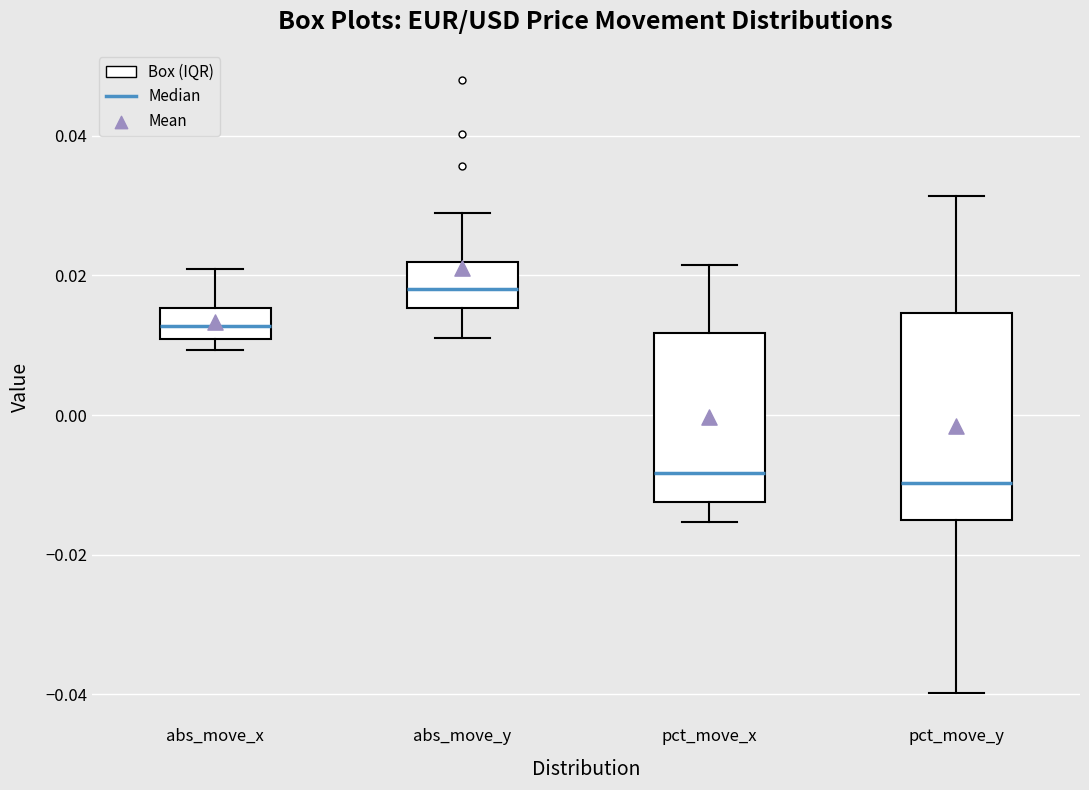

Which box has the highest median line?

abs_move_y